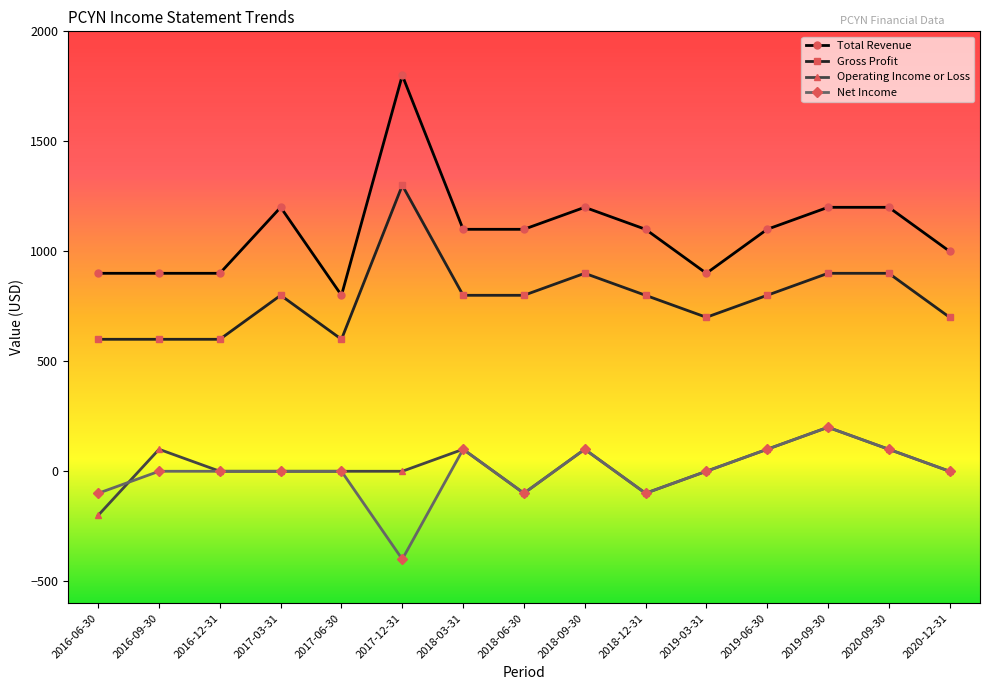

Reading left to right, extract all data points from this chart.

Total Revenue: 900	900	900	1200	800	1800	1100	1100	1200	1100	900	1100	1200	1200	1000
Gross Profit: 600	600	600	800	600	1300	800	800	900	800	700	800	900	900	700
Operating Income or Loss: -200	100	0	0	0	0	100	-100	100	-100	0	100	200	100	0
Net Income: -100	0	0	0	0	-400	100	-100	100	-100	0	100	200	100	0